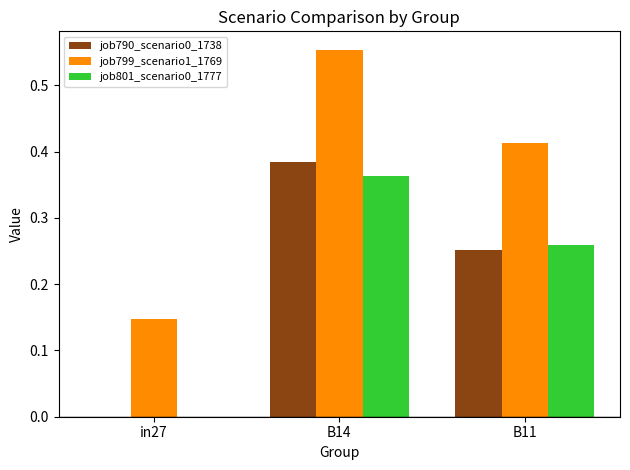

What are all the series names shown in the legend?

job790_scenario0_1738, job799_scenario1_1769, job801_scenario0_1777